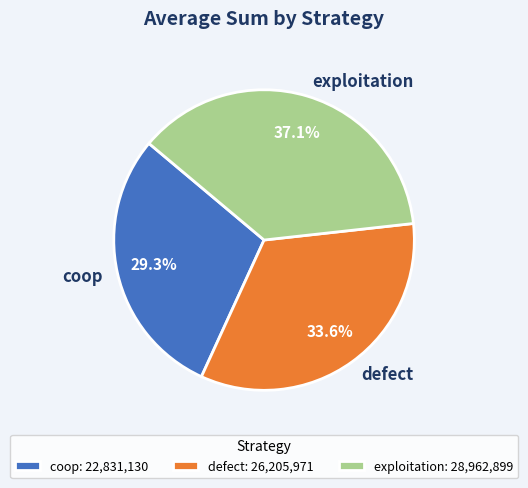

Is defect the majority of the pie?

No